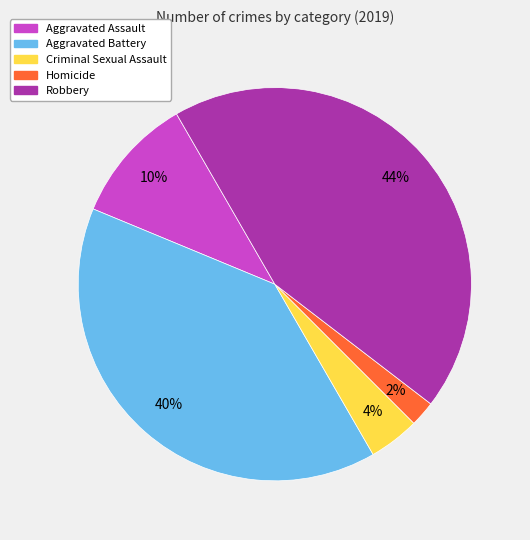

Between Aggravated Battery and Aggravated Assault, which is larger?

Aggravated Battery